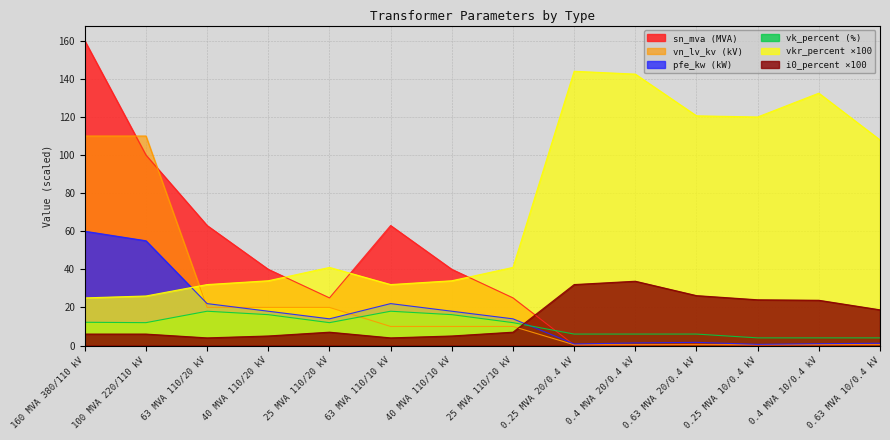

Reading left to right, list all the values displayed in this chart.

pfe_kw: 60.0	55.0	22.0	18.0	14.0	22.0	18.0	14.0	0.8	1.4	1.6	0.6	0.9	1.2
vkr_percent: 25.0	26.0	32.0	34.0	41.0	32.0	34.0	41.0	144.0	142.5	120.6	120.0	132.5	107.9
i0_percent: 6.0	6.0	4.0	5.0	7.0	4.0	5.0	7.0	32.0	33.8	26.2	24.0	23.8	18.7
sn_mva: 160.0	100.0	63.0	40.0	25.0	63.0	40.0	25.0	0.2	0.4	0.6	0.2	0.4	0.6
vk_percent: 12.2	12.0	18.0	16.2	12.0	18.0	16.2	12.0	6.0	6.0	6.0	4.0	4.0	4.0
vn_lv_kv: 110.0	110.0	20.0	20.0	20.0	10.0	10.0	10.0	0.4	0.4	0.4	0.4	0.4	0.4